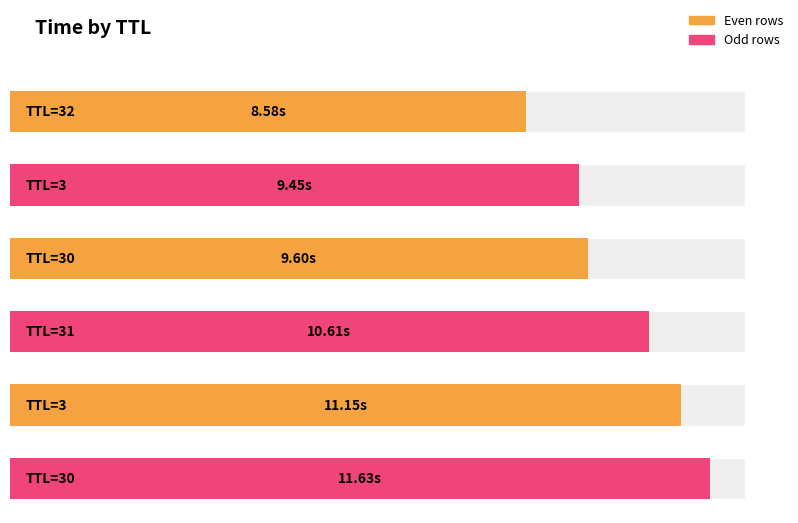

List the labels in order of value, largest first.

30, 3, 31, 30, 3, 32